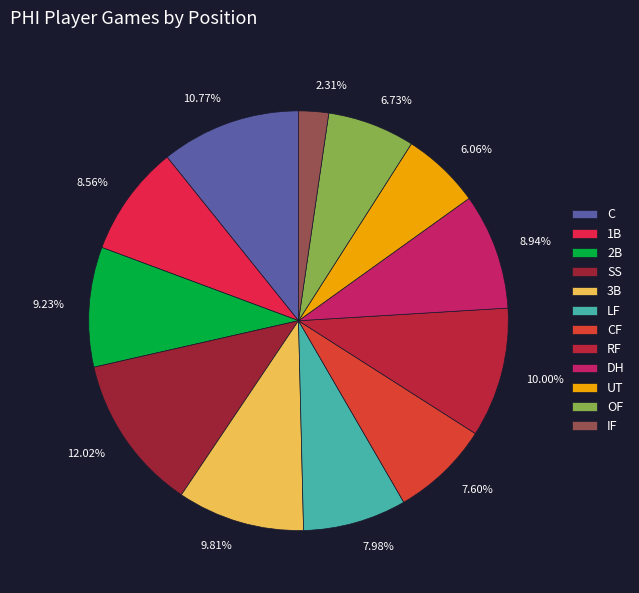

Does any single category account for the majority?

No